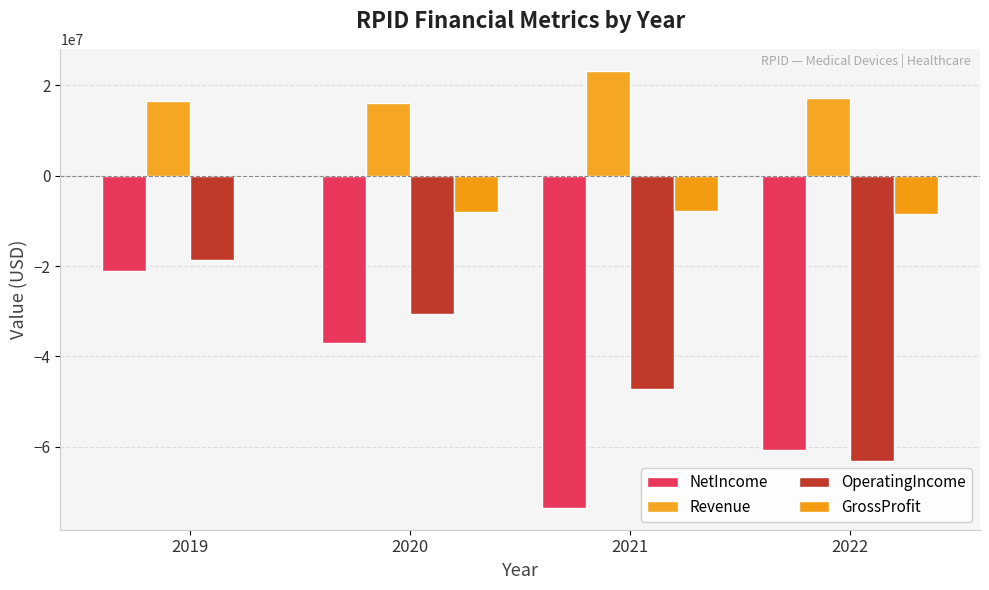

Reading right to left, what are all the values shown in this chart?

NetIncome: 2022=-60806000	2021=-73524000	2020=-37078000	2019=-21171000
Revenue: 2022=17133000	2021=23232000	2020=16077000	2019=16512000
OperatingIncome: 2022=-63219000	2021=-47232000	2020=-30540000	2019=-18634000
GrossProfit: 2022=-8540000	2021=-7741000	2020=-8071000	2019=-234000